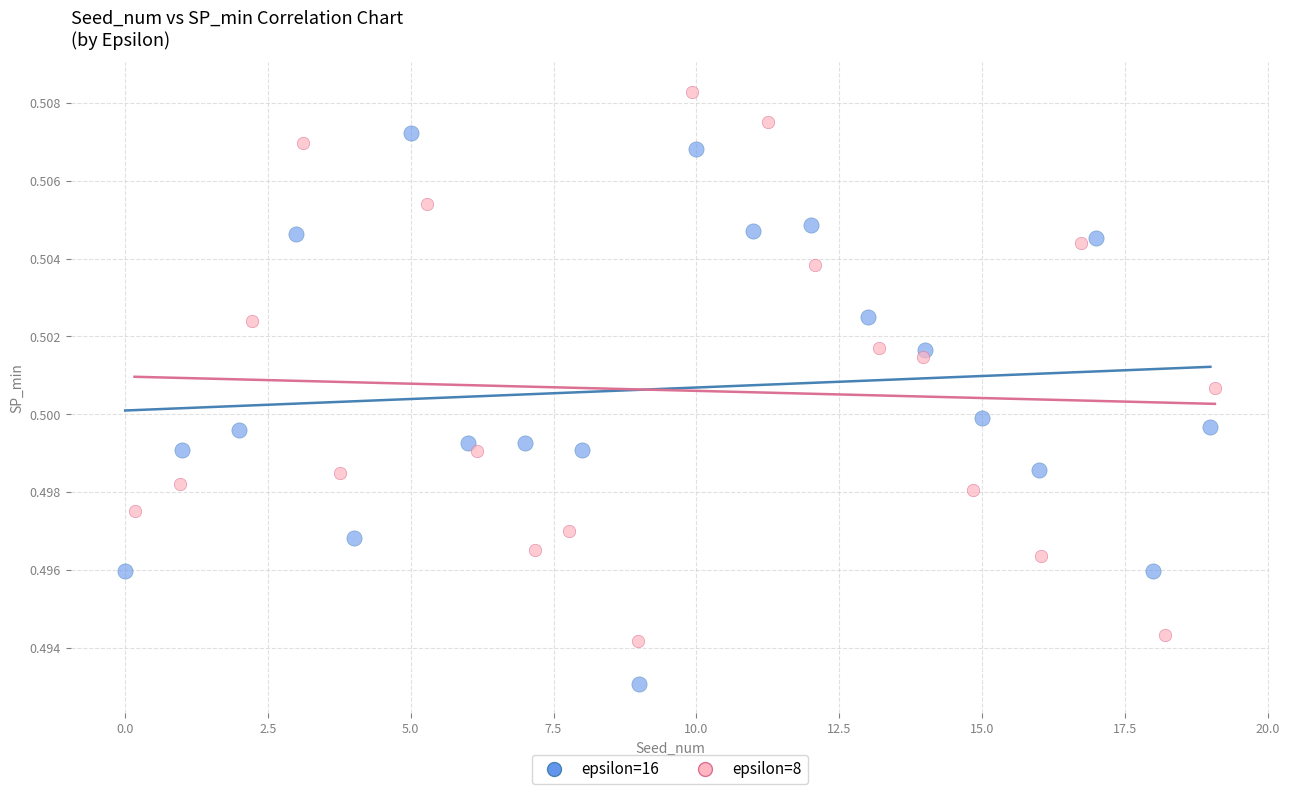

Which series reaches the maximum Y coordinate?

epsilon=8